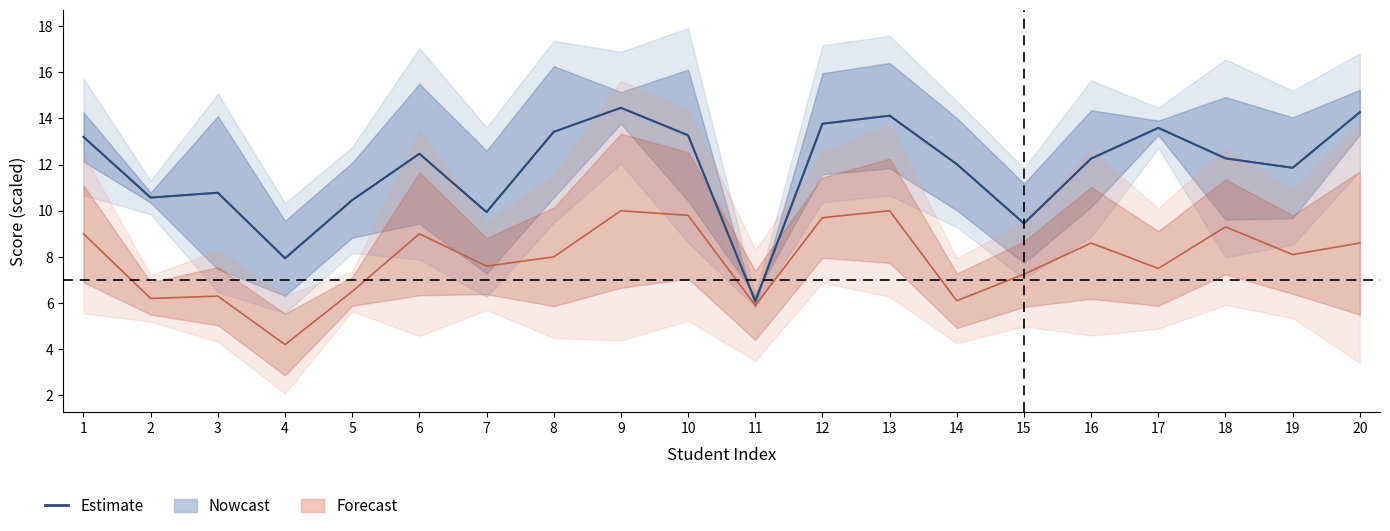

Reading left to right, list all the values displayed in this chart.

13.2	10.6	10.8	7.9	10.5	12.5	9.9	13.4	14.5	13.3	6.1	13.8	14.1	12.0	9.4	12.3	13.6	12.3	11.9	14.3